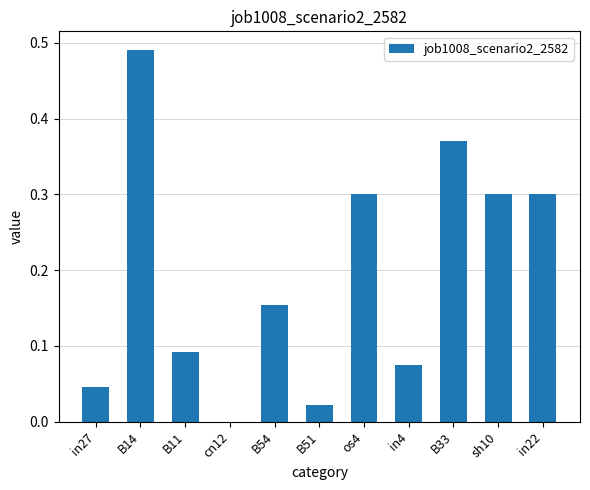

Read the value at os4.

0.3